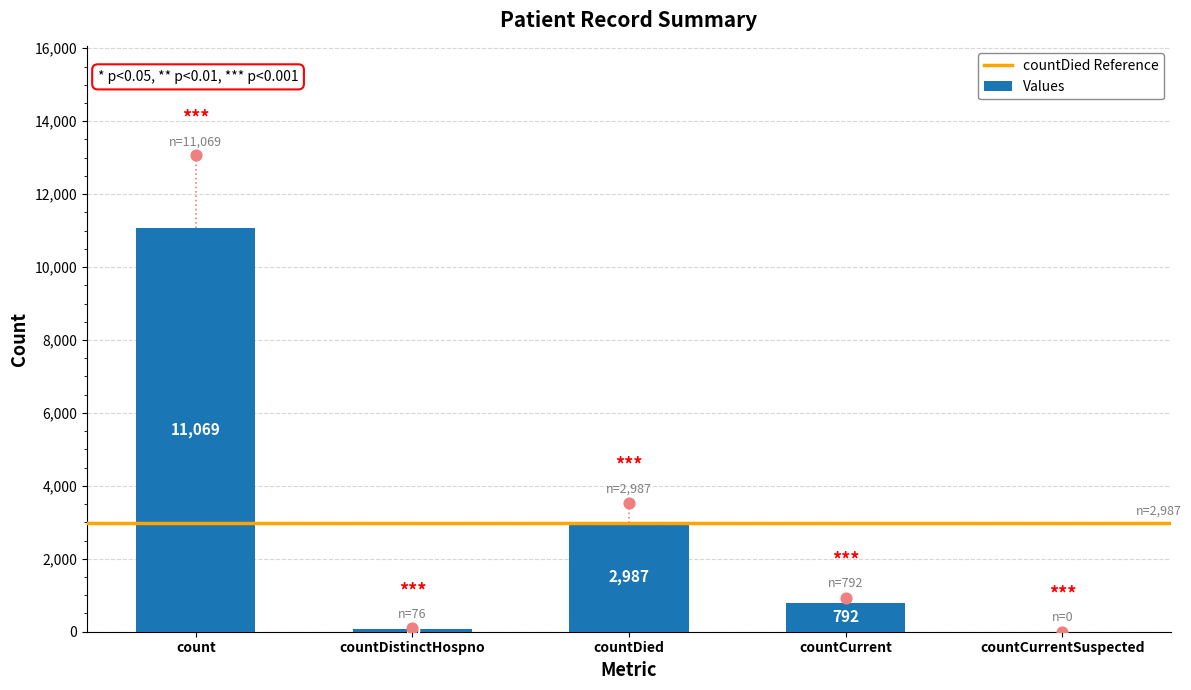

Which has a higher value, countCurrent or countCurrentSuspected?

countCurrent